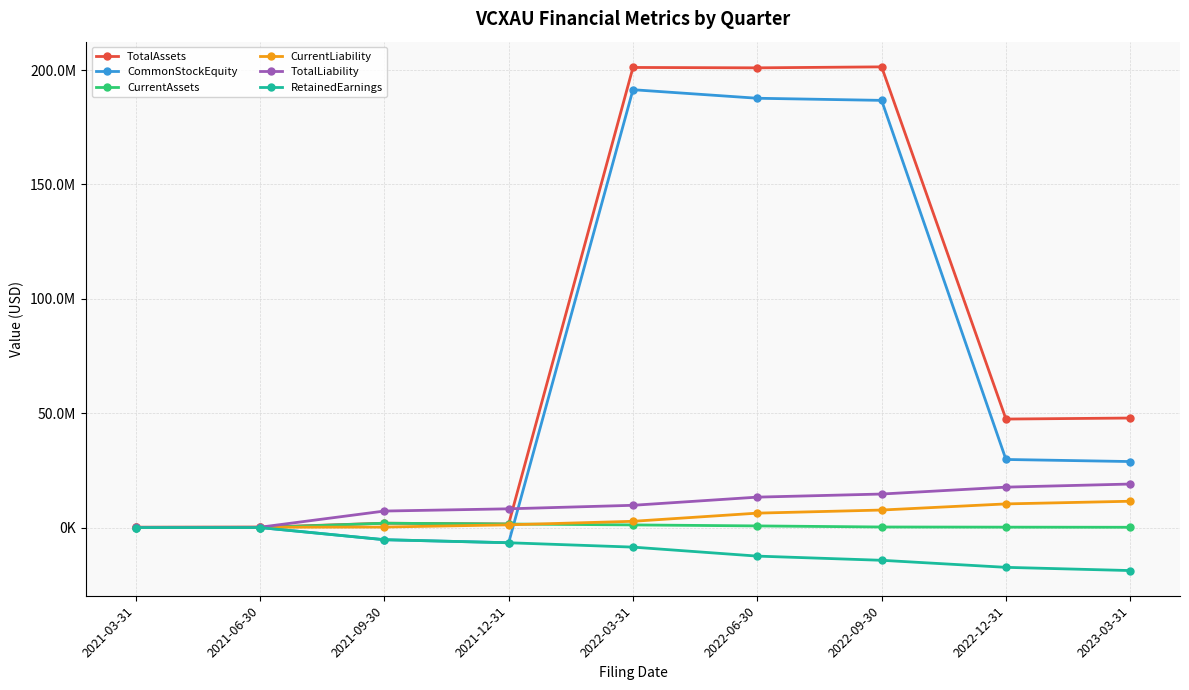

What is the sum of the CurrentAssets values at 2023-03-31 and 2021-09-30?

2018079